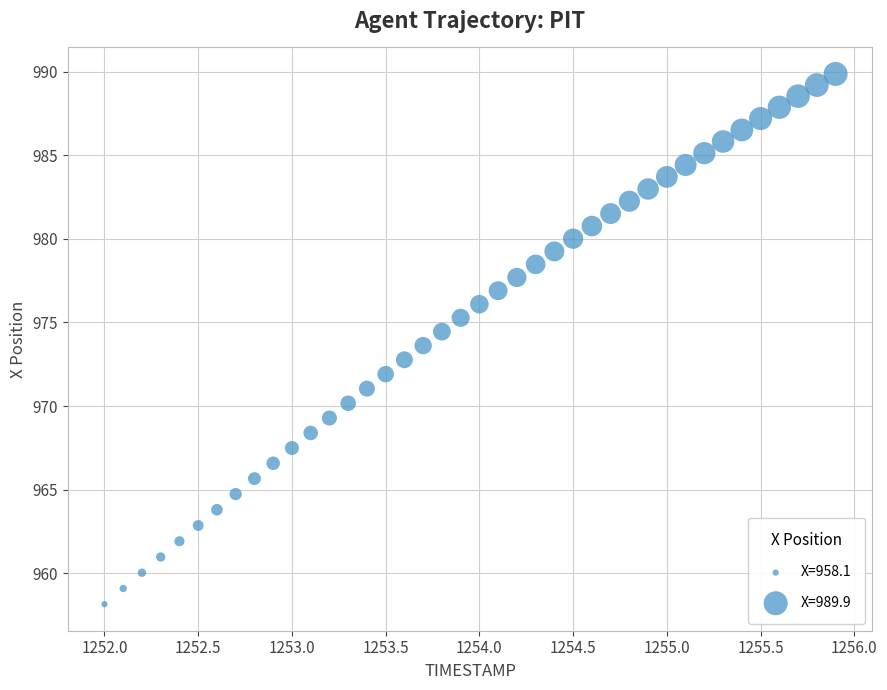

What is the range of X values (max minus min)?

3.9